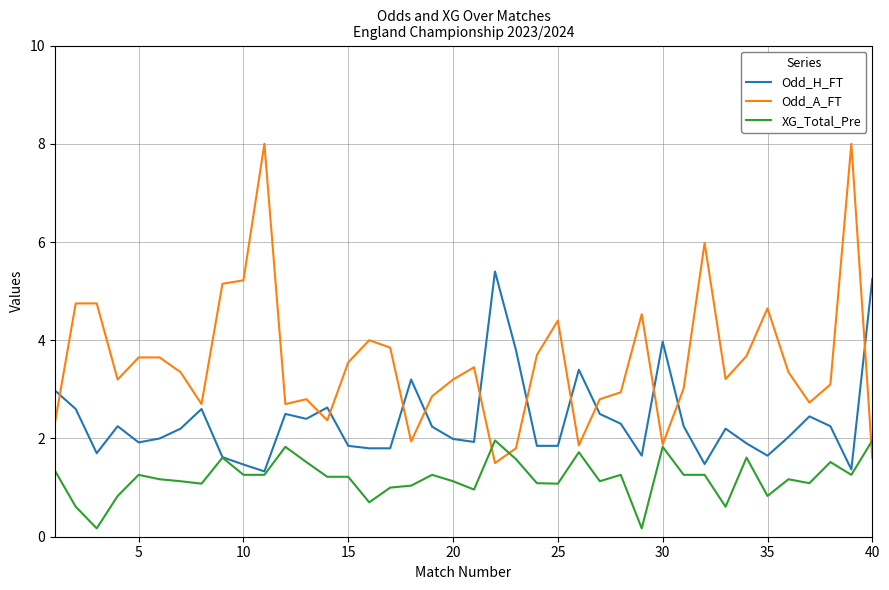

Rank the series by their average value, from lowest to highest.

XG_Total_Pre, Odd_H_FT, Odd_A_FT